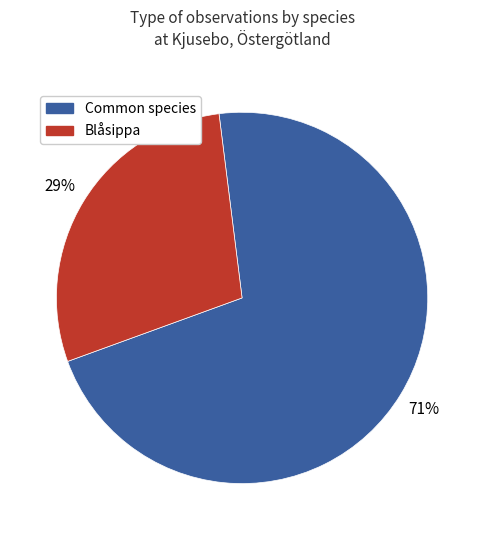

Which has a higher value, Blåsippa or Common species?

Common species